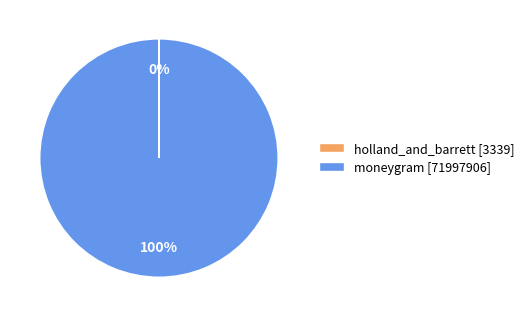

The moneygram slice represents 100% of the pie. True or false?

True